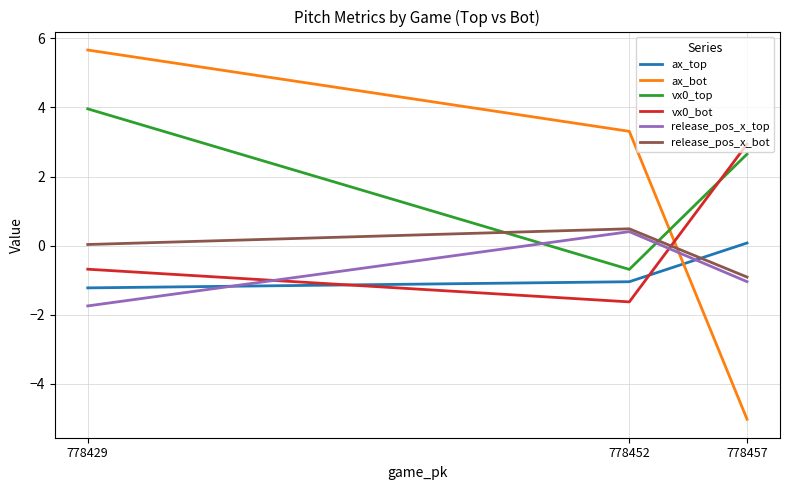

How many negative values does the release_pos_x_bot series have?

1